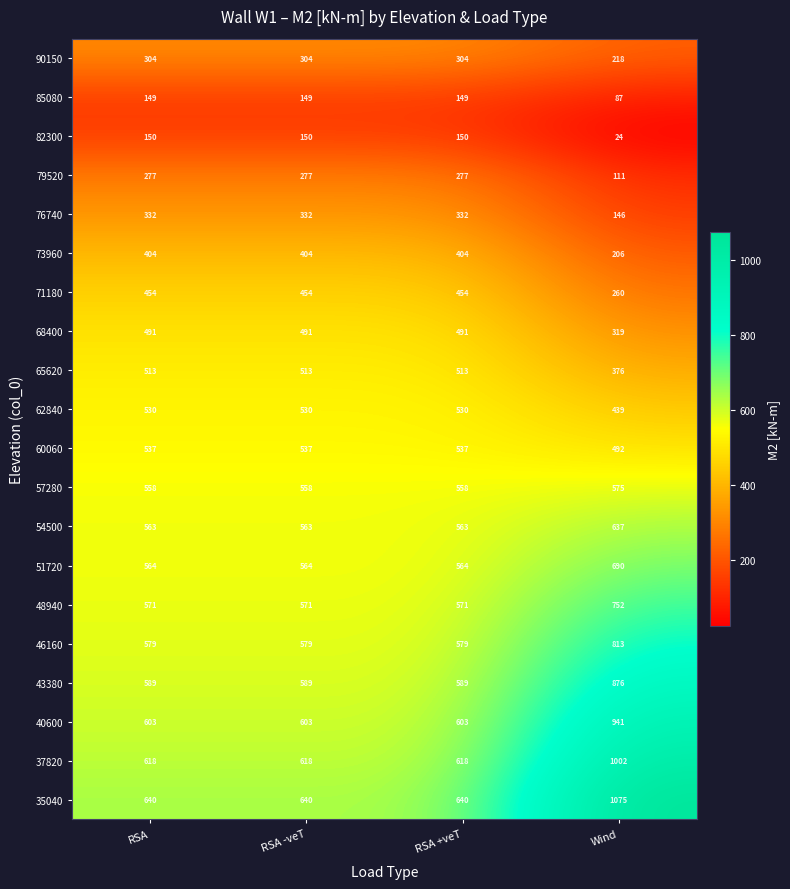

The value of 60060 at RSA -veT is 537. True or false?

True